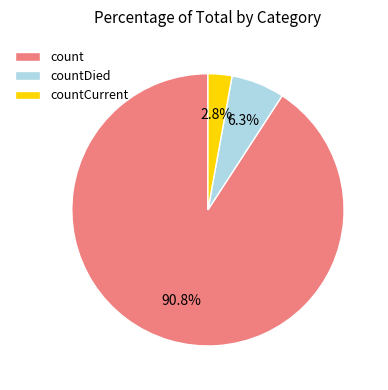

True or false: countDied accounts for 6% of the total.

True